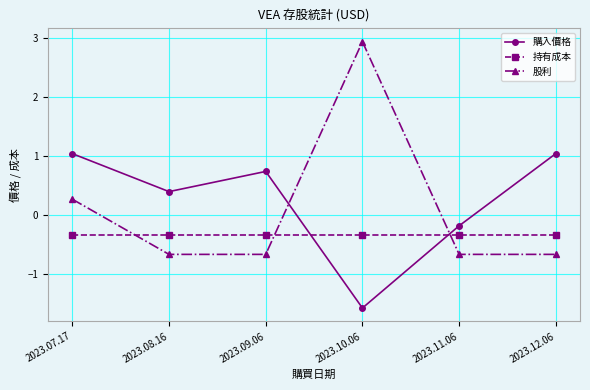

Reading right to left, transcribe all the data shown in this chart.

購入價格: 1.0	-0.2	-1.6	0.7	0.4	1.0
持有成本: -0.3	-0.3	-0.3	-0.3	-0.3	-0.3
股利: -0.7	-0.7	2.9	-0.7	-0.7	0.3